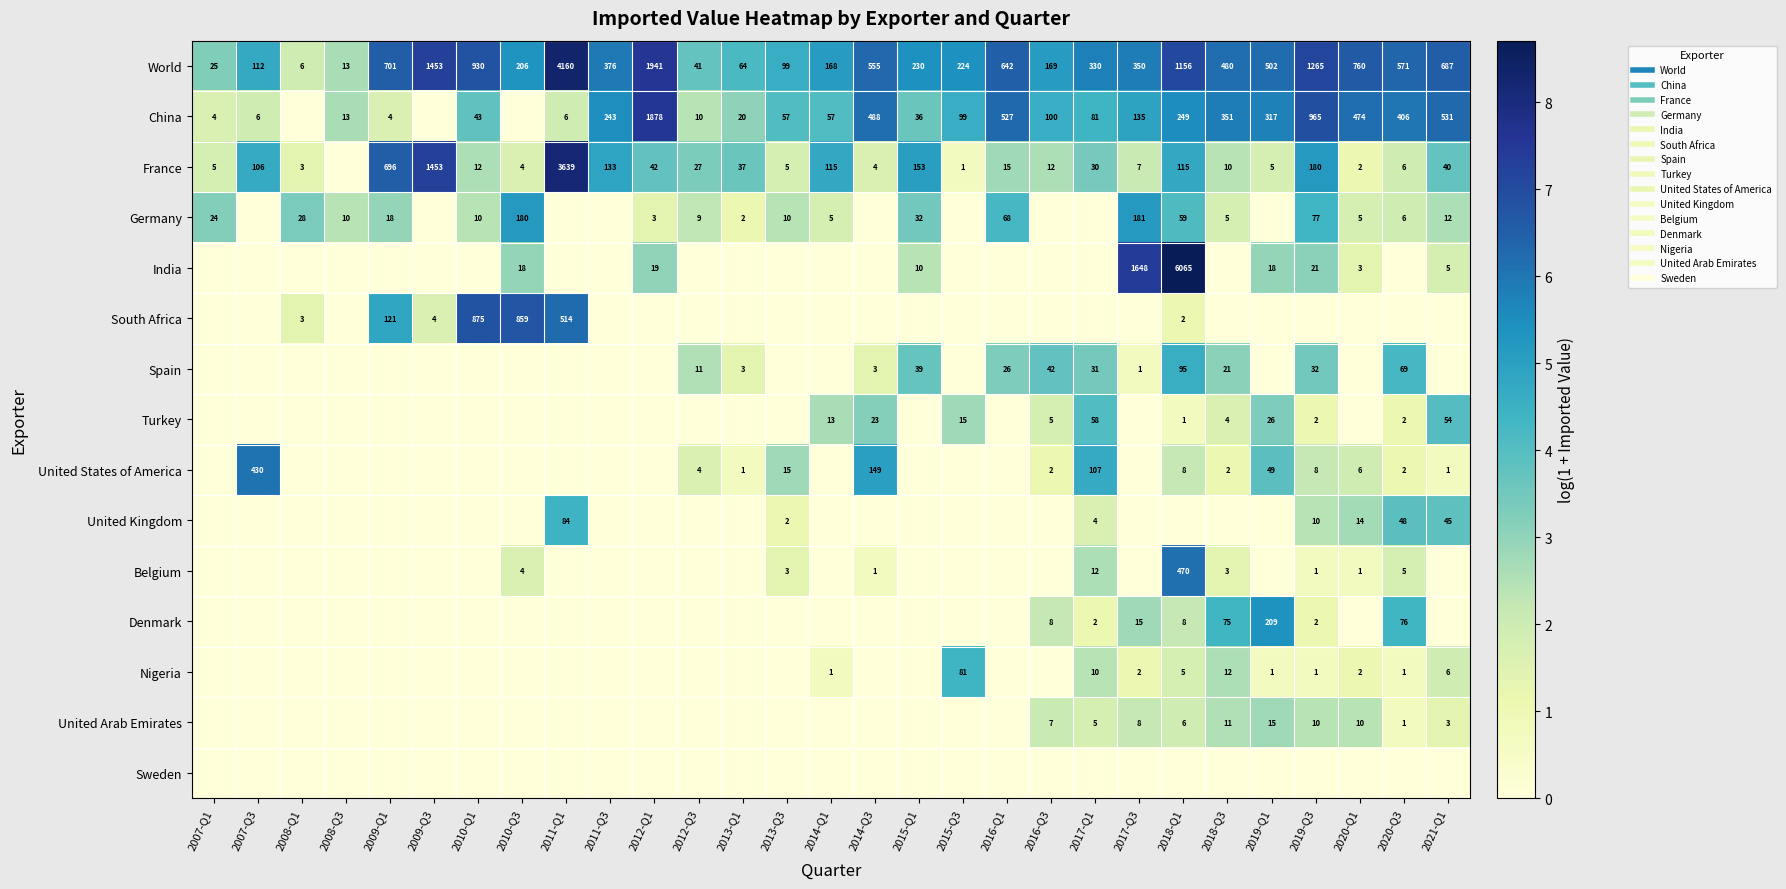

Rank the series by their maximum value, from highest to lowest.

India, World, France, China, South Africa, Belgium, United States of America, Denmark, Germany, Spain, United Kingdom, Nigeria, Turkey, United Arab Emirates, Sweden